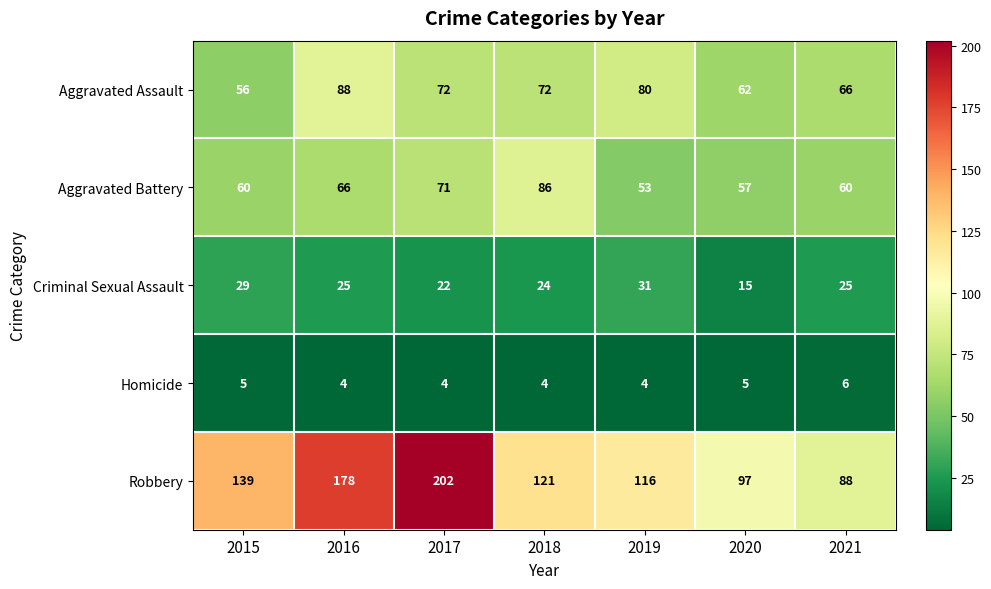

What is the average value of the Criminal Sexual Assault series?

24